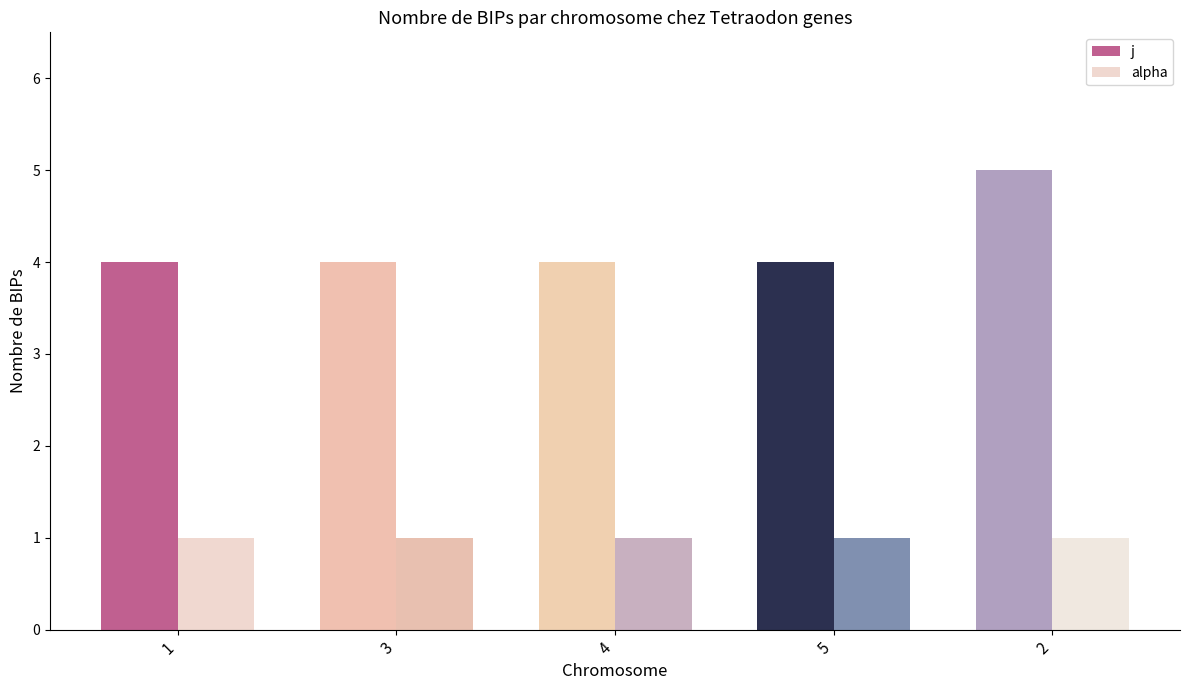

What value does the alpha series have at 1?

1